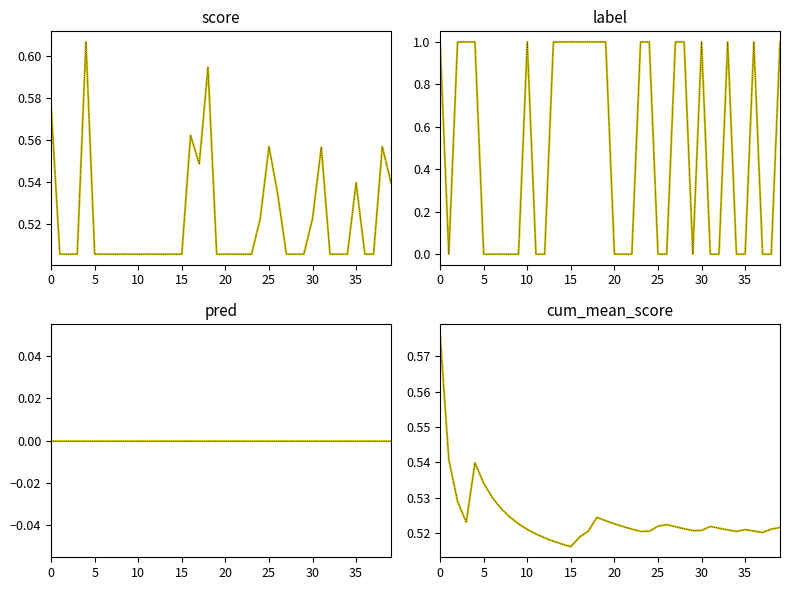

True or false: score has a value of 0.3 at 13.

False